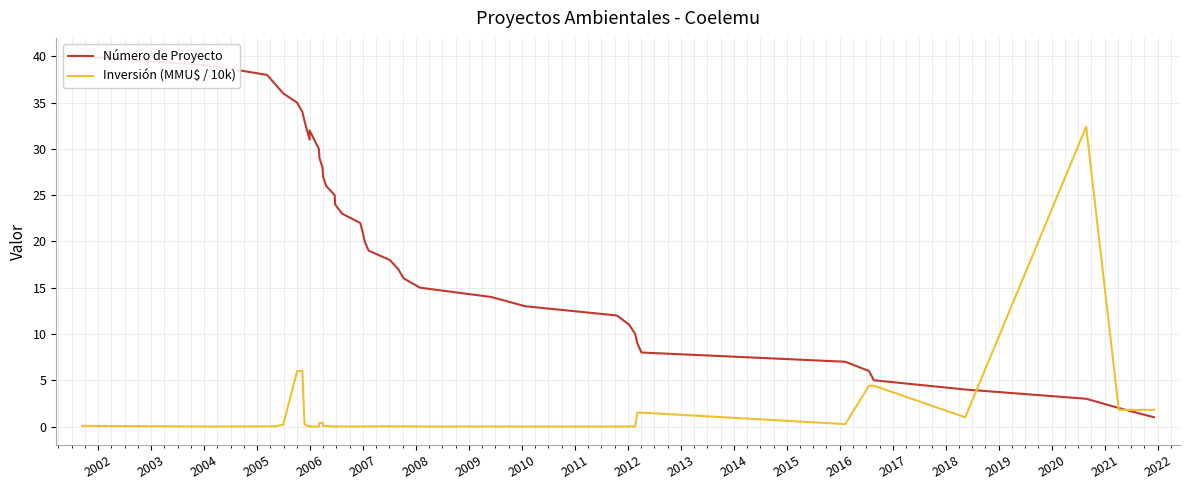

How many interior local valleys does the Inversión (MMU$ / 10k) series have?

10